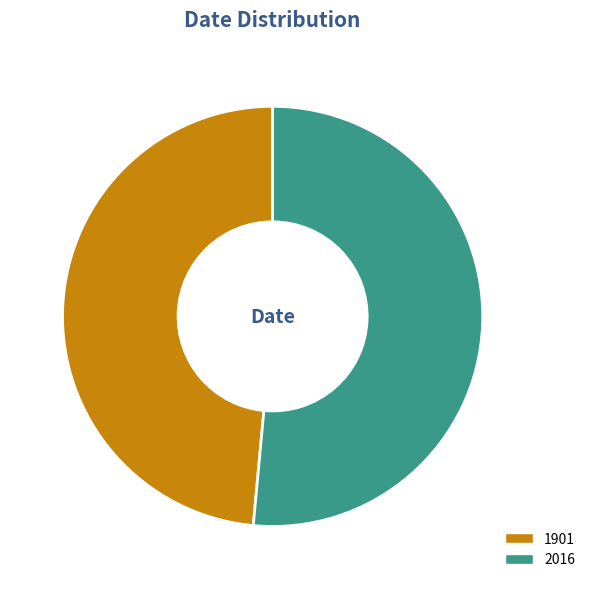

Is it true that 1901 is 57% of the pie?

False